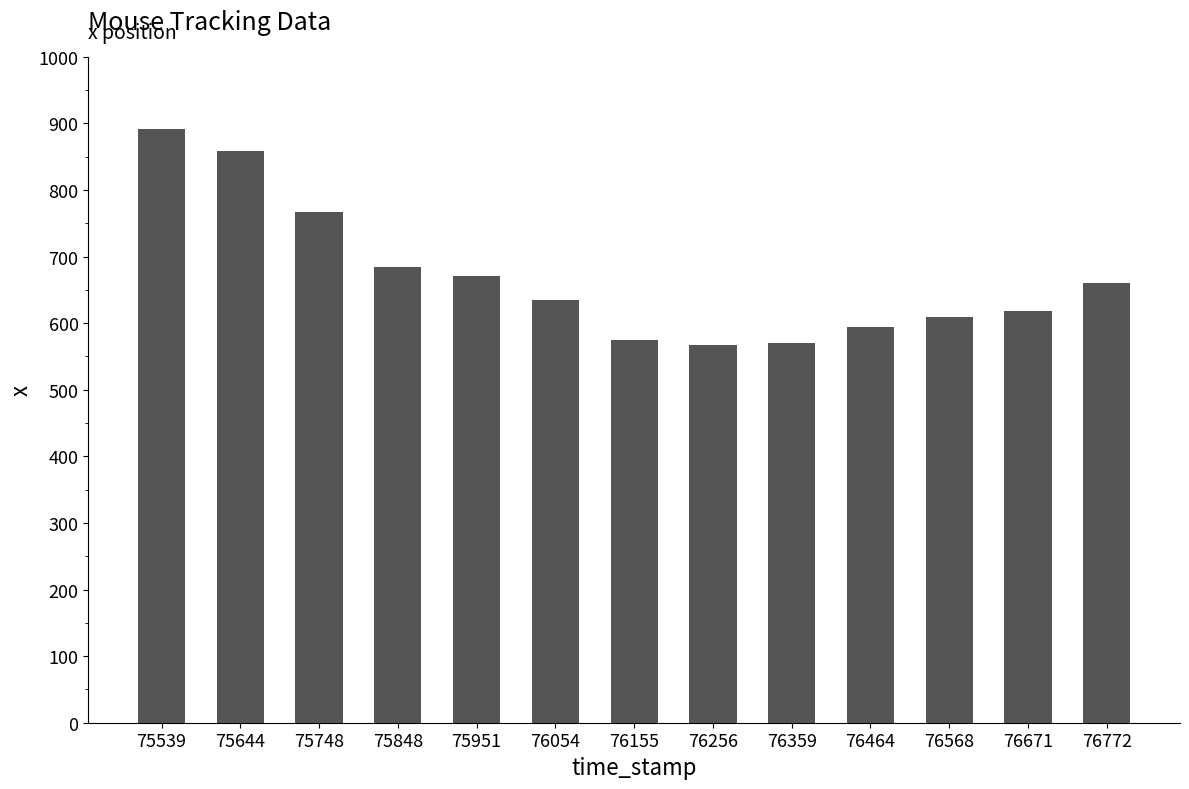

What is the value of the 4th bar from the left?

684